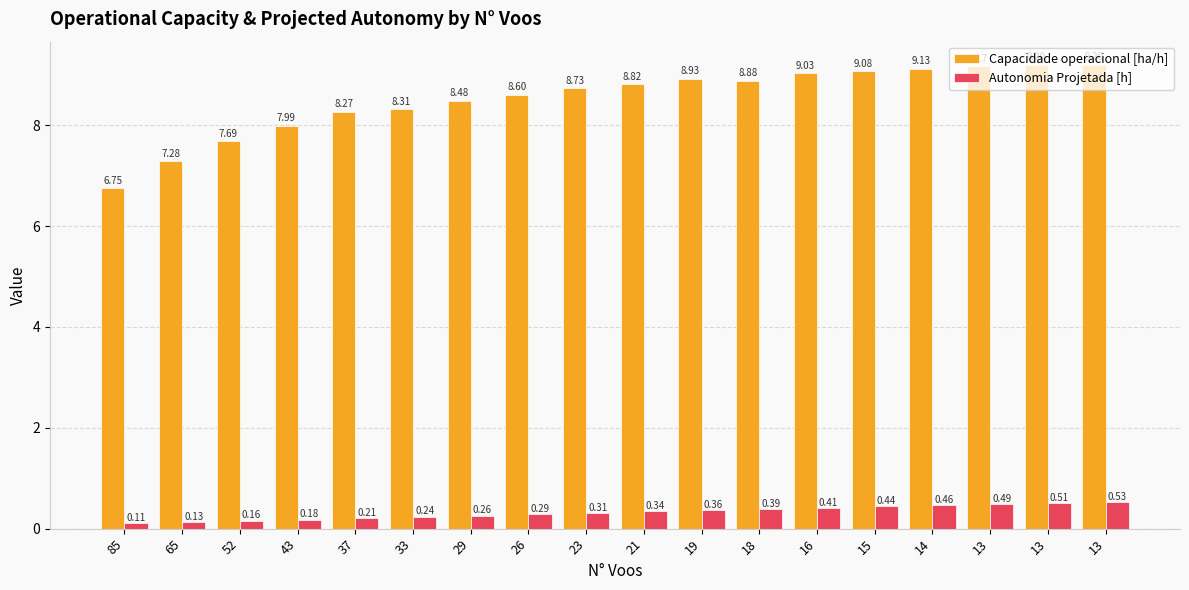

Rank the series by their maximum value, from highest to lowest.

Capacidade operacional [ha/h], Autonomia Projetada [h]